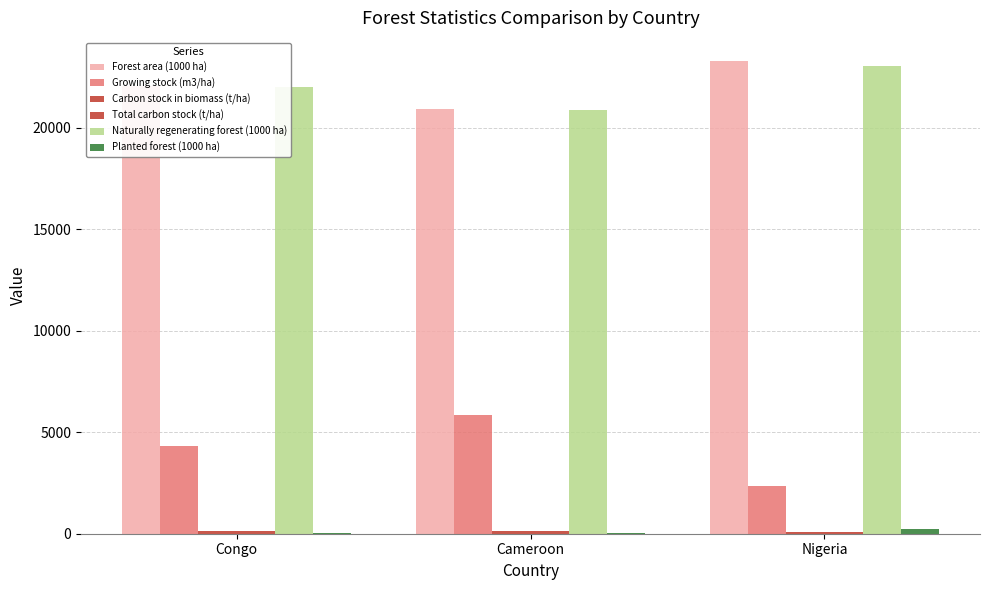

Where is Total carbon stock (t/ha) nearest to the value 118?

Congo